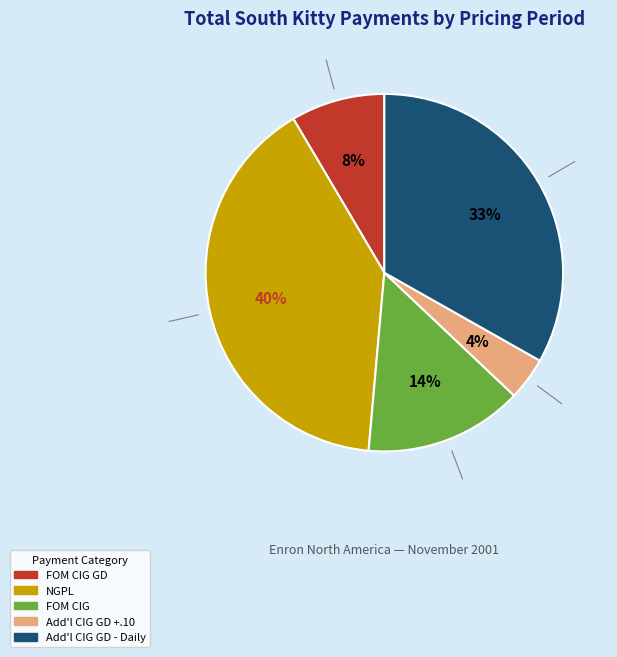

To the nearest percent, what is the average slice percentage?

20%